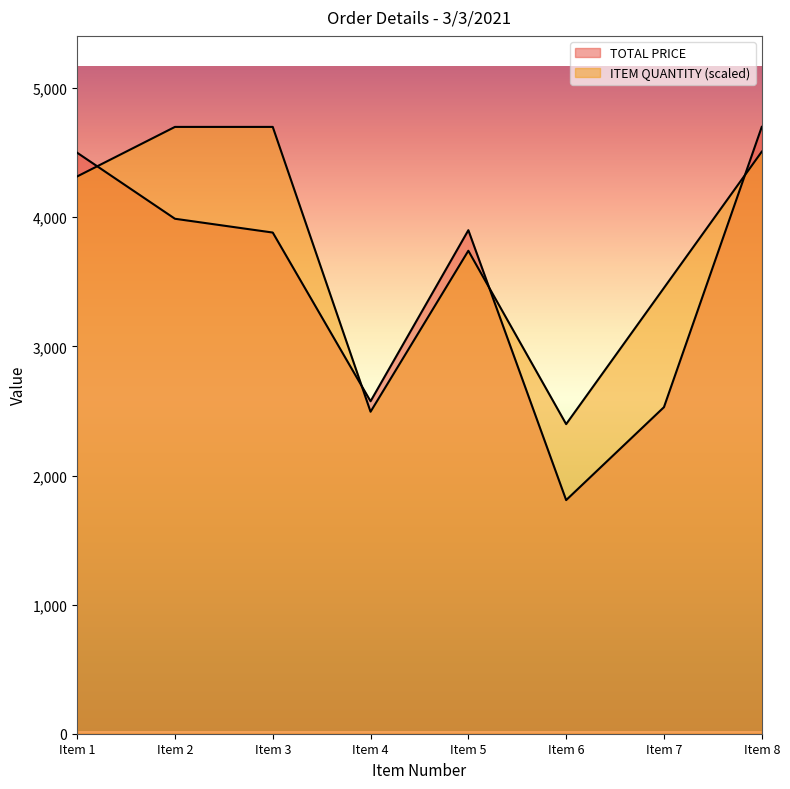

Reading left to right, list all the values displayed in this chart.

TOTAL PRICE: Item 1=4500.0	Item 2=3988.6	Item 3=3881.8	Item 4=2575.0	Item 5=3900.0	Item 6=1809.5	Item 7=2529.4	Item 8=4700.0
ITEM QUANTITY: Item 1=4316.3	Item 2=4700.0	Item 3=4700.0	Item 4=2493.9	Item 5=3740.8	Item 6=2398.0	Item 7=3453.1	Item 8=4508.2